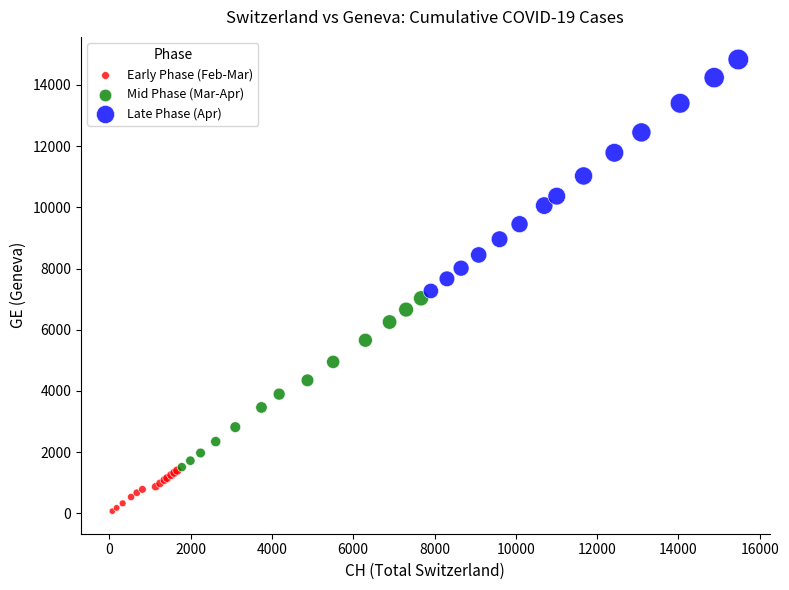

Which series contains the highest Y value?

Late Phase (Apr)